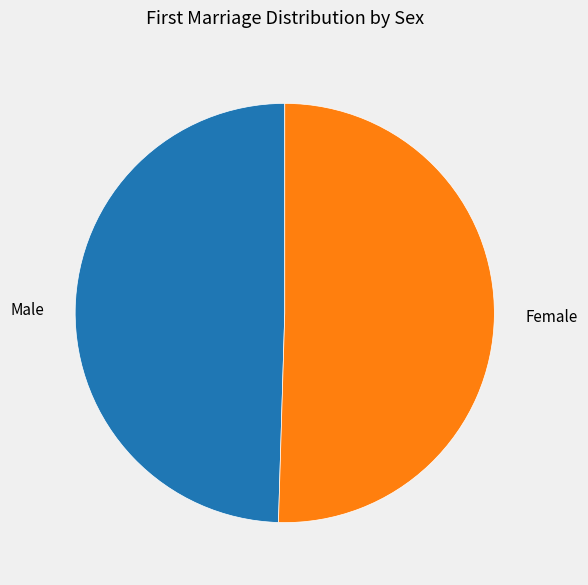

Does any single category account for the majority?

Yes